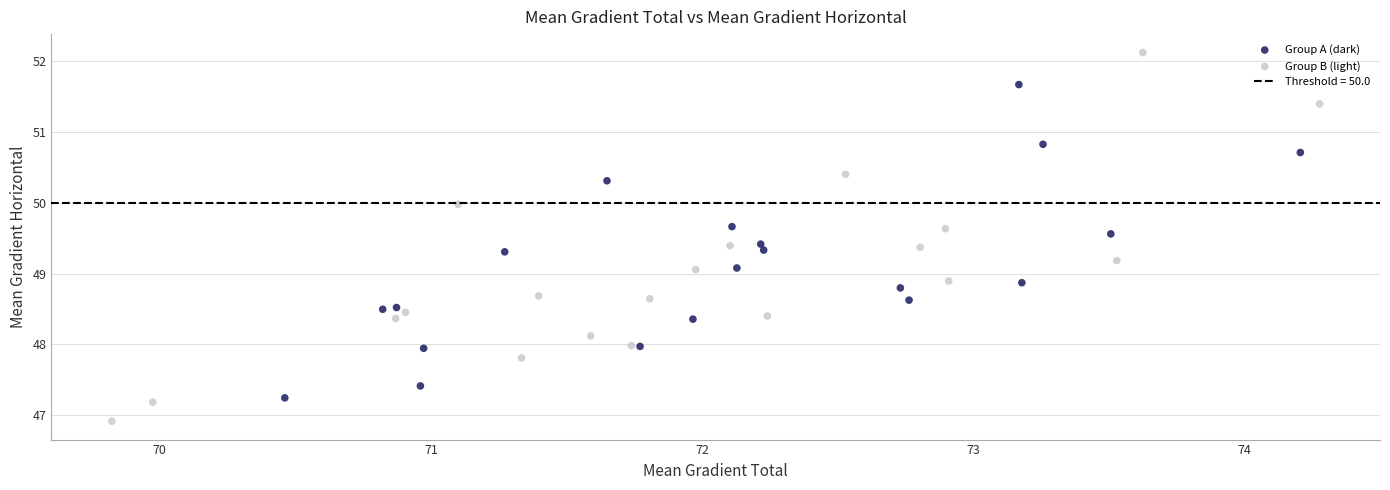

Which series reaches the minimum Y coordinate?

Group B (light)